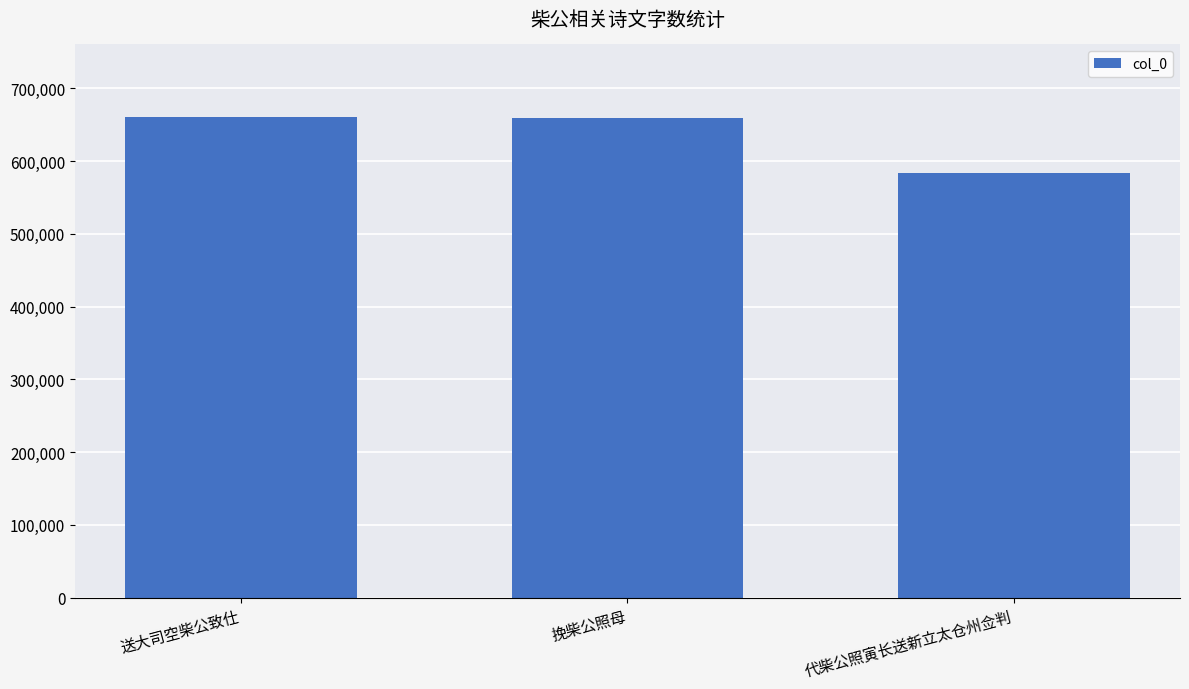

What is the minimum value shown in the chart?

583294